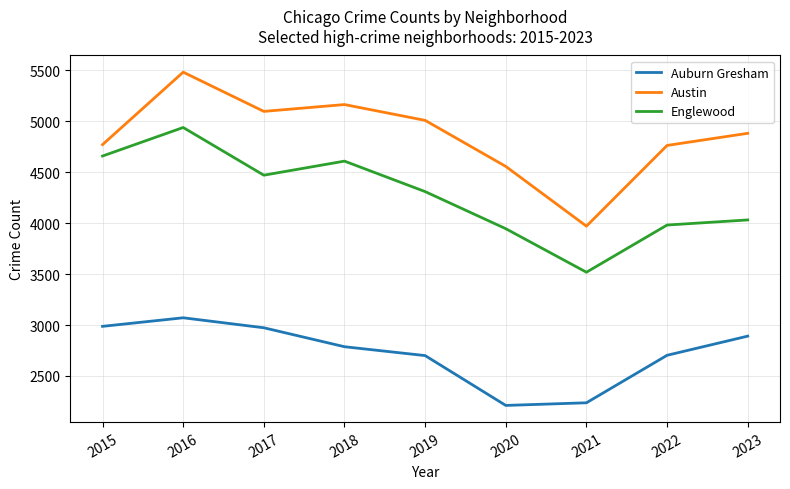

List the series in order of their overall mean, highest first.

Austin, Englewood, Auburn Gresham